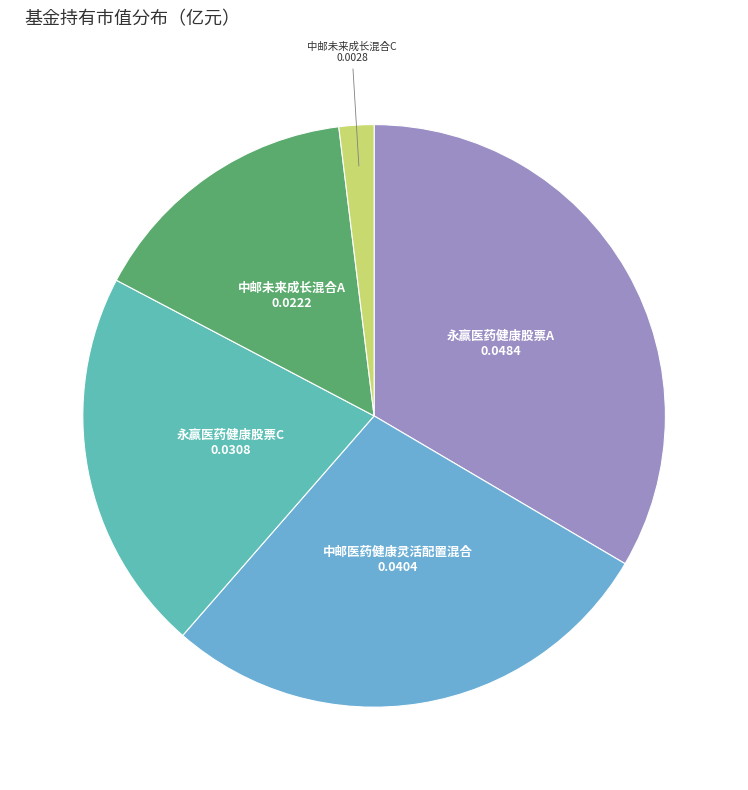

Which category has the smallest portion of the pie?

中邮未来成长混合C